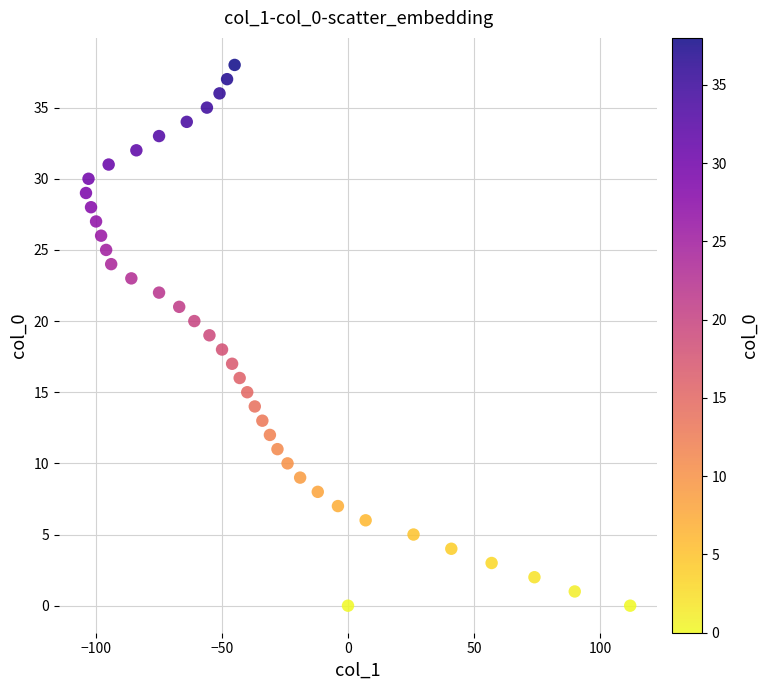

What is the range of Y values (max minus min)?

38